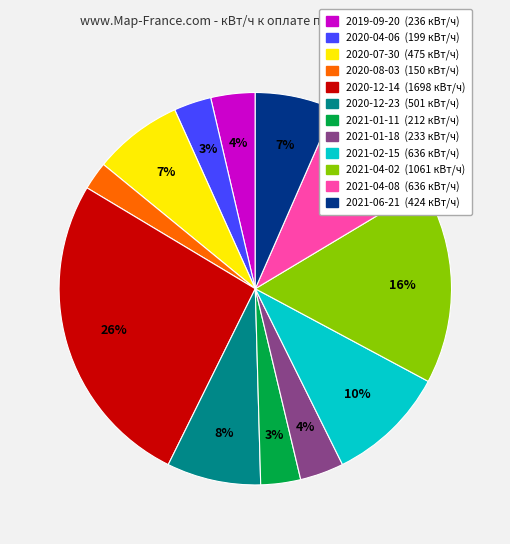

How many slices are in this pie chart?

12